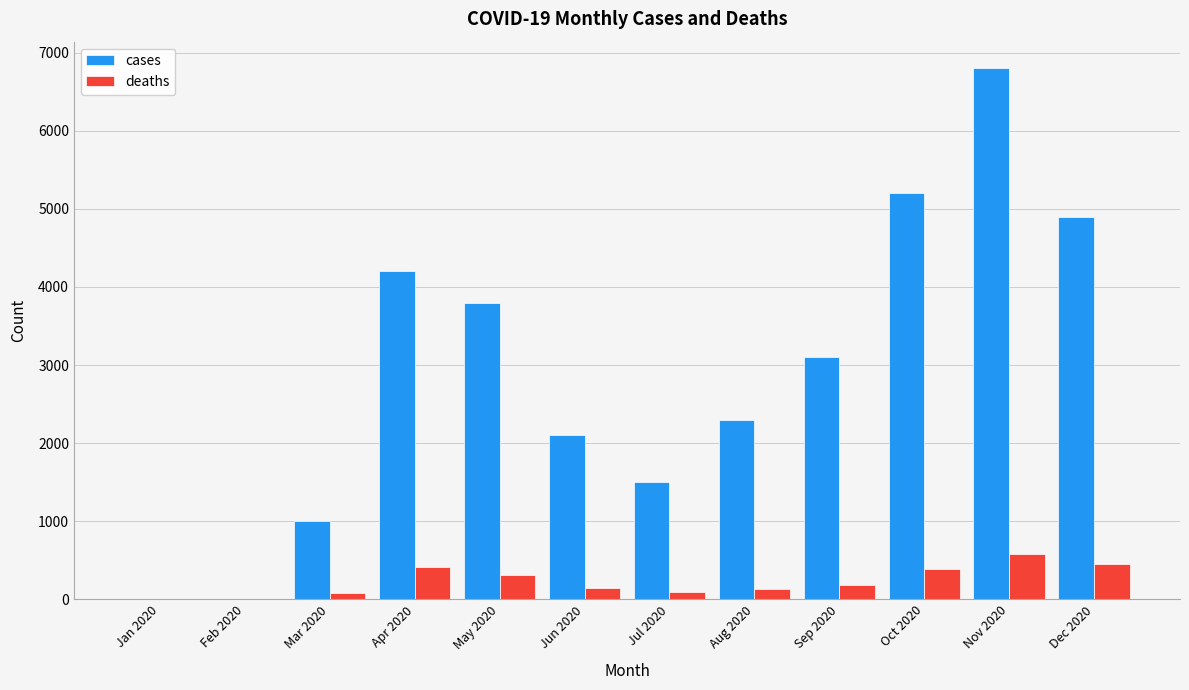

The deaths series shows 338 at Feb 2020. True or false?

False